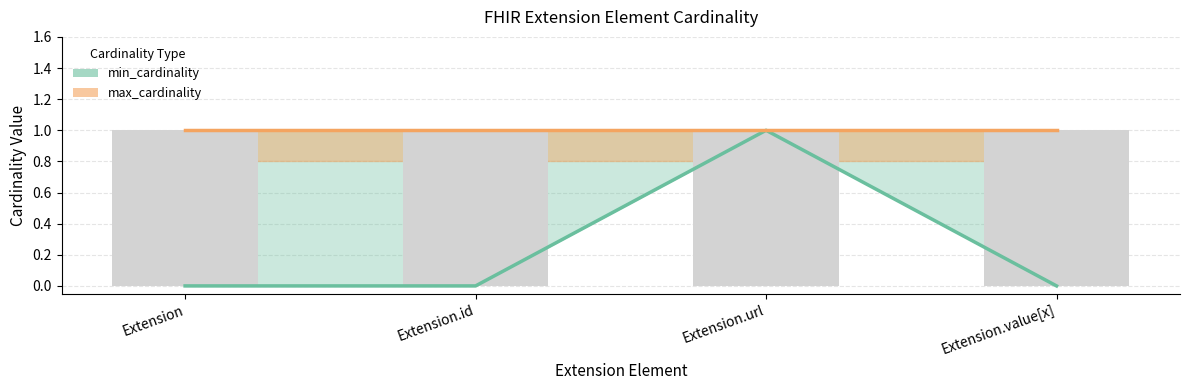

Which category has the lowest value across all series?

Extension